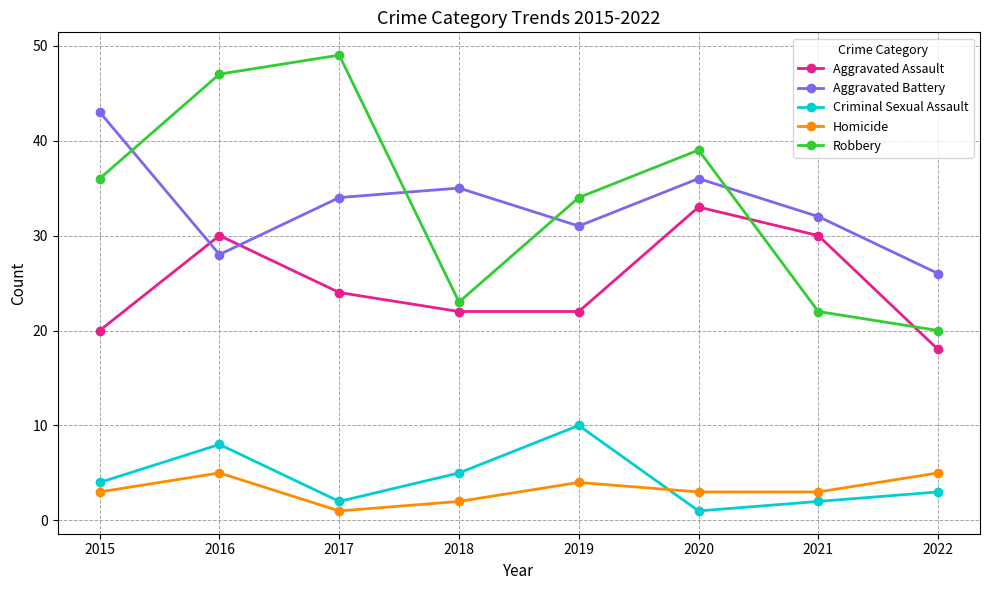

What is the value of the Homicide point at the 8th from the left?

5